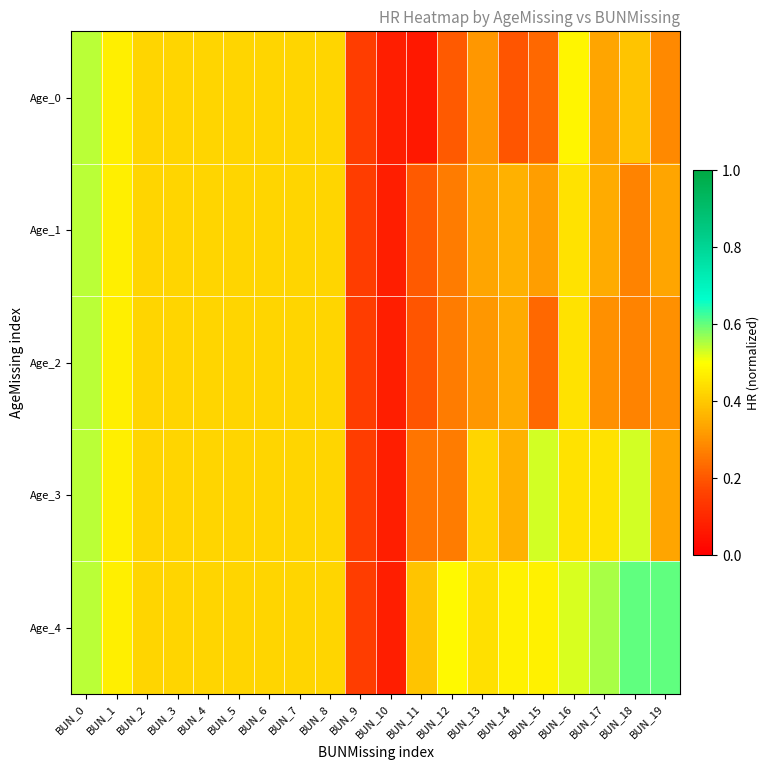

Which series has the largest total across all categories?

Age_4